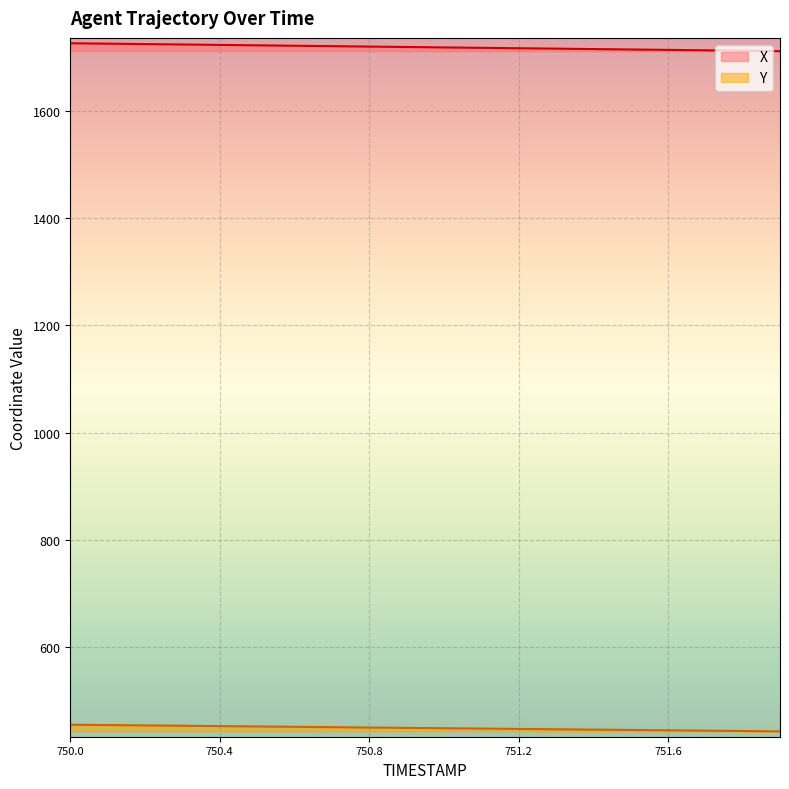

Reading left to right, extract all data points from this chart.

X: 1726.5	1725.8	1725.0	1724.2	1723.4	1722.7	1721.9	1721.1	1720.3	1719.6	1718.8	1718.0	1717.2	1716.5	1715.7	1714.9	1714.2	1713.4	1712.6	1711.8
Y: 455.1	454.4	453.8	453.1	452.5	451.8	451.2	450.5	449.9	449.2	448.6	447.9	447.3	446.6	446.0	445.3	444.7	444.0	443.4	442.7